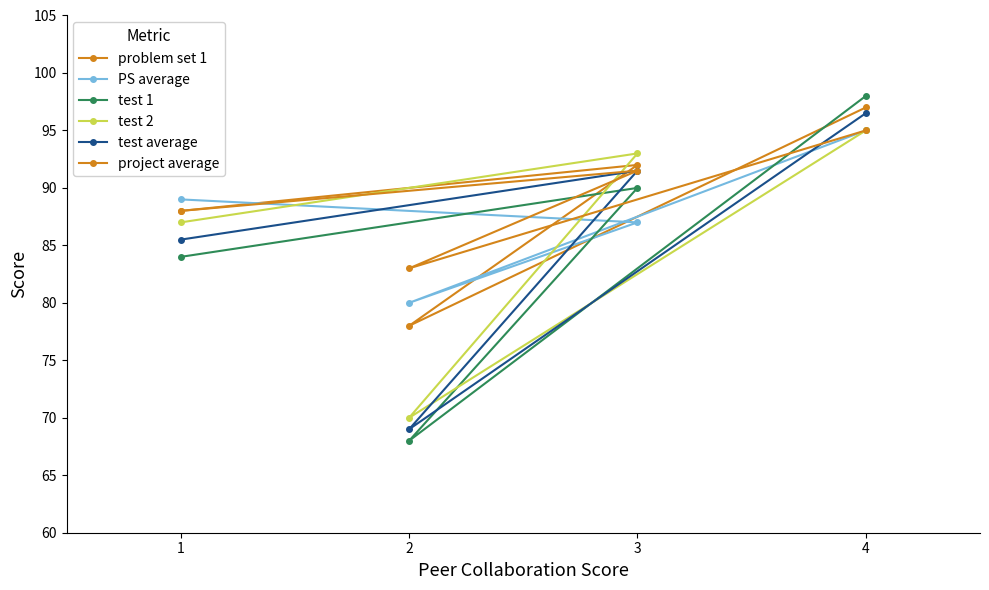

What is the sum of all problem set 1 values?

355.0